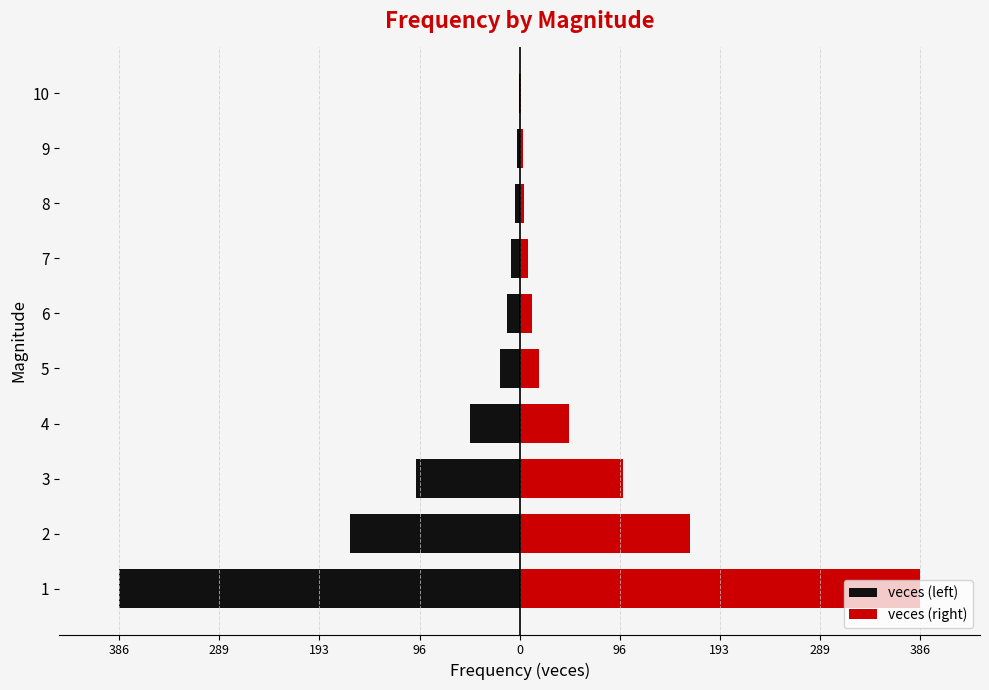

What is the approximate value of veces (left) at 3, to the nearest 5?

-100